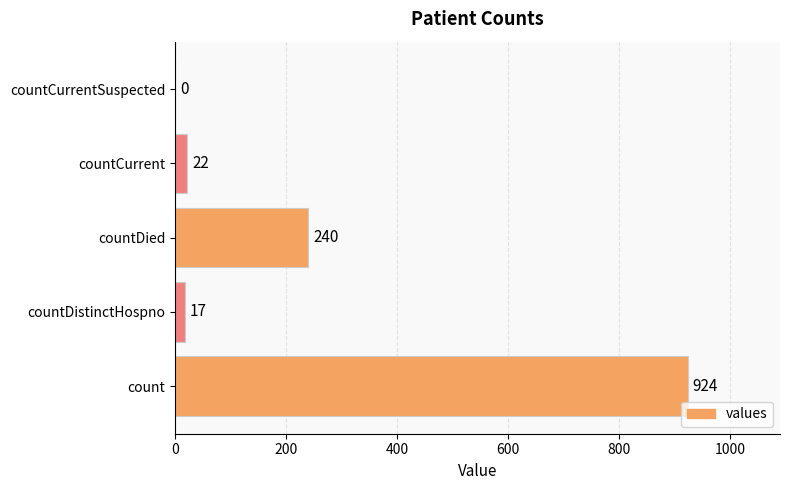

Are the bars horizontal?

Yes